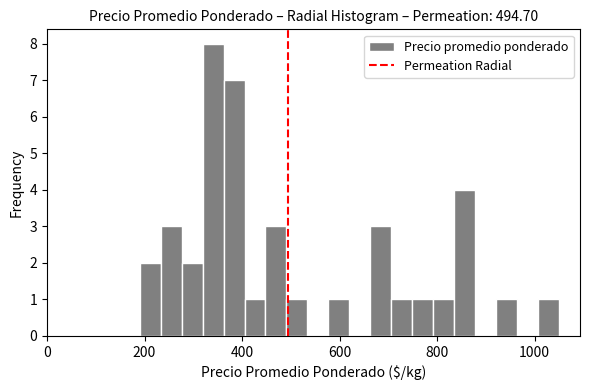

Around what value on the x-axis is the tallest bar? Give the approximate position of its centre, as read against the axis.

340